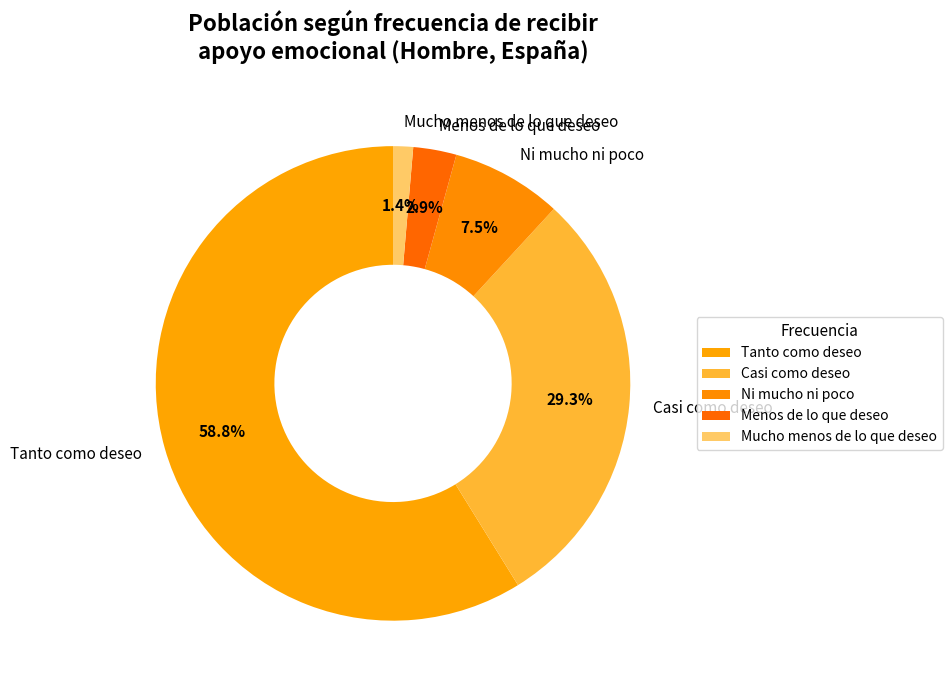

What is the smallest slice in the pie chart?

Mucho menos de lo que deseo